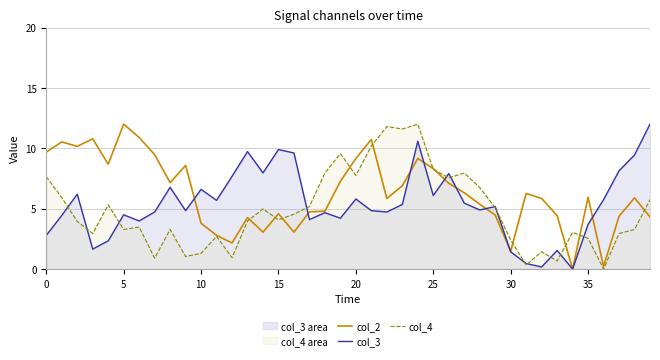

What is the sum of the col_4 values at 15 and 37?

7.0